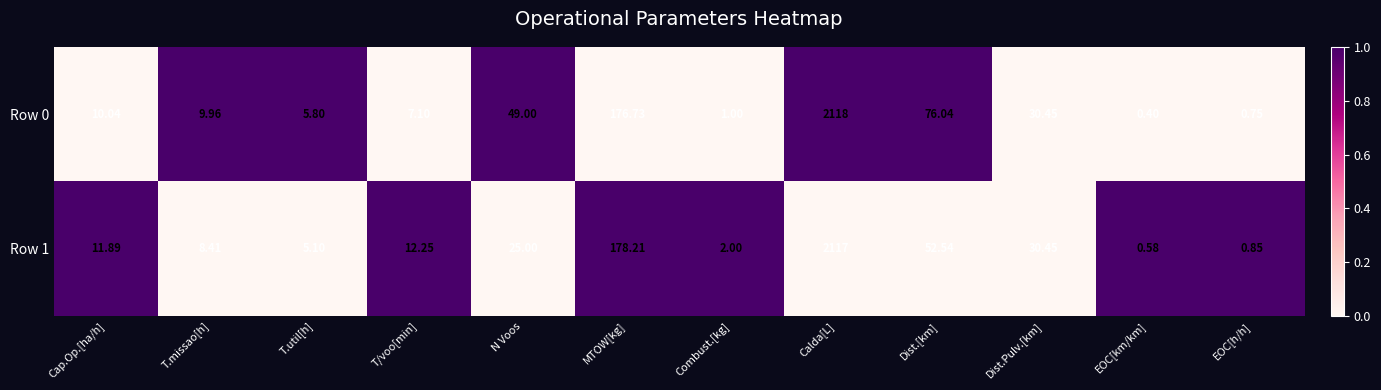

What is the total value across all series at Dist.[km]?

128.6